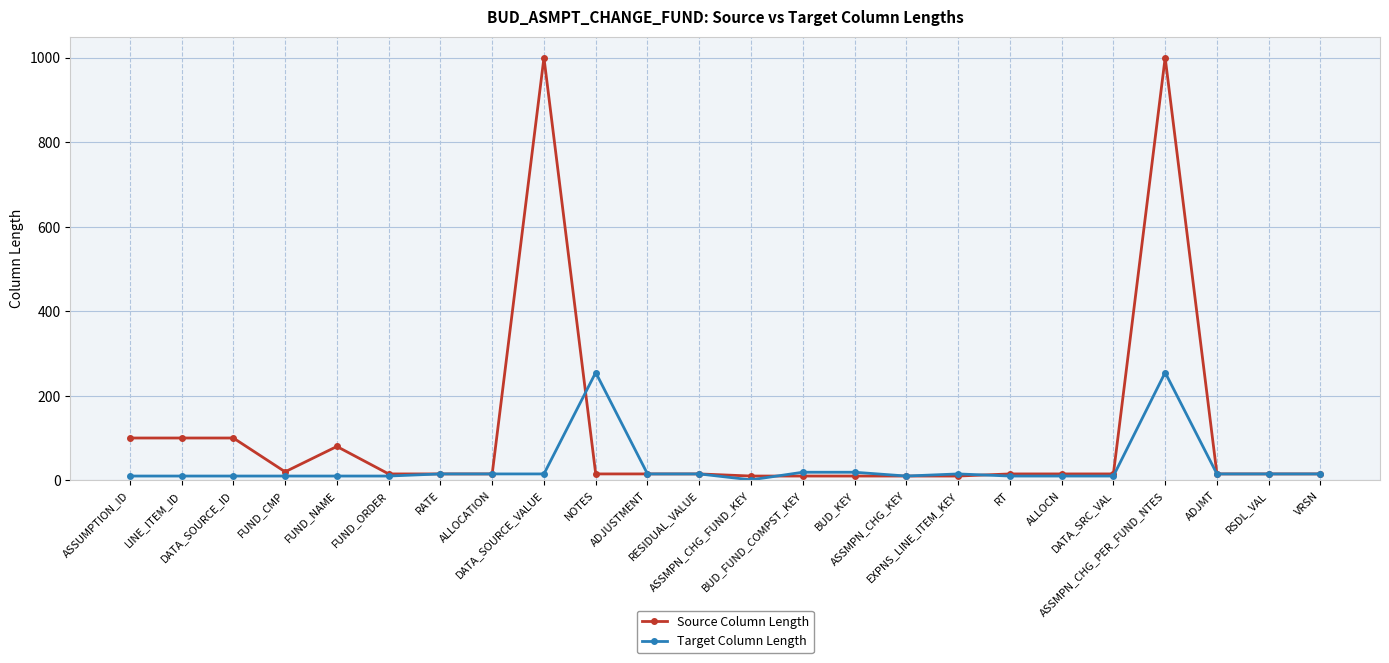

Rank the series by their maximum value, from highest to lowest.

Source Column Length, Target Column Length